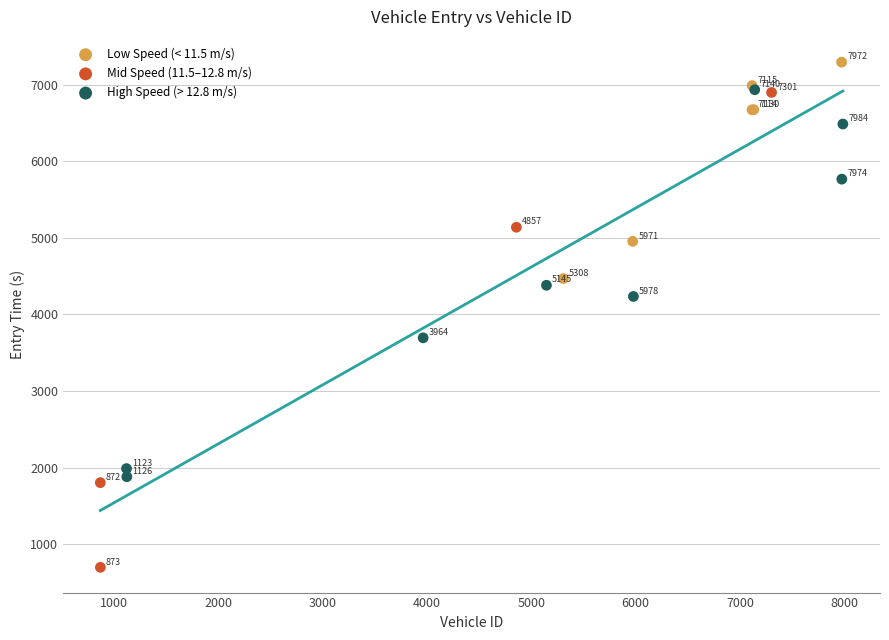

Which series reaches the minimum Y coordinate?

Mid Speed (11.5–12.8 m/s)